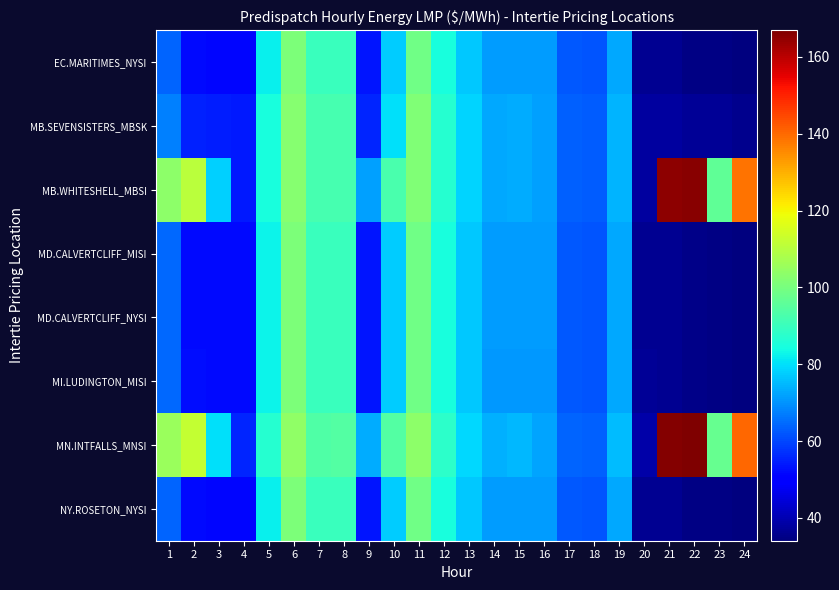

Which series changed the most between 9 and 21?

MB.WHITESHELL_MBSI